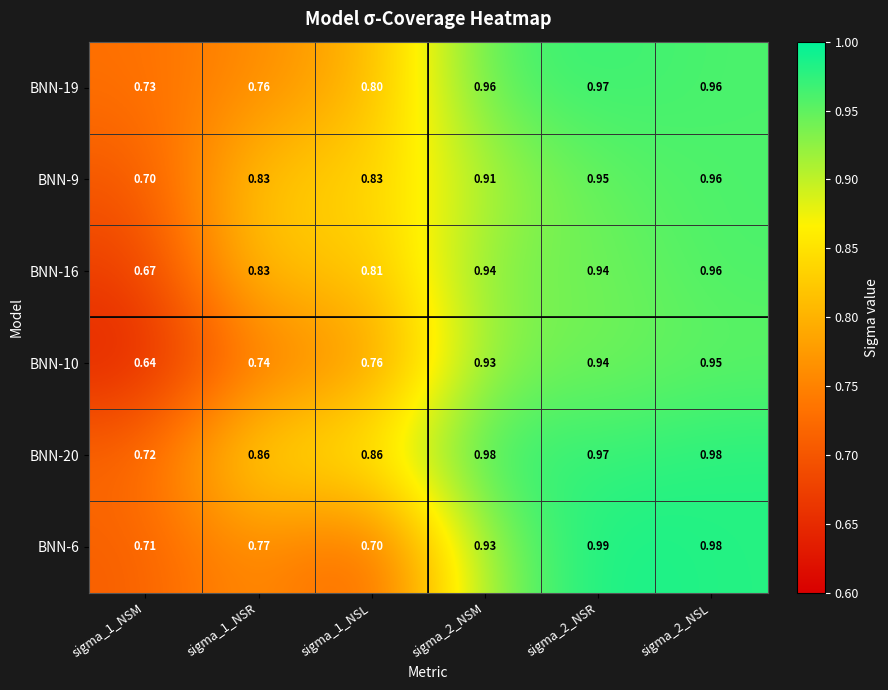

What is the spread (max minus min) of values at sigma_1_NSR?

0.1